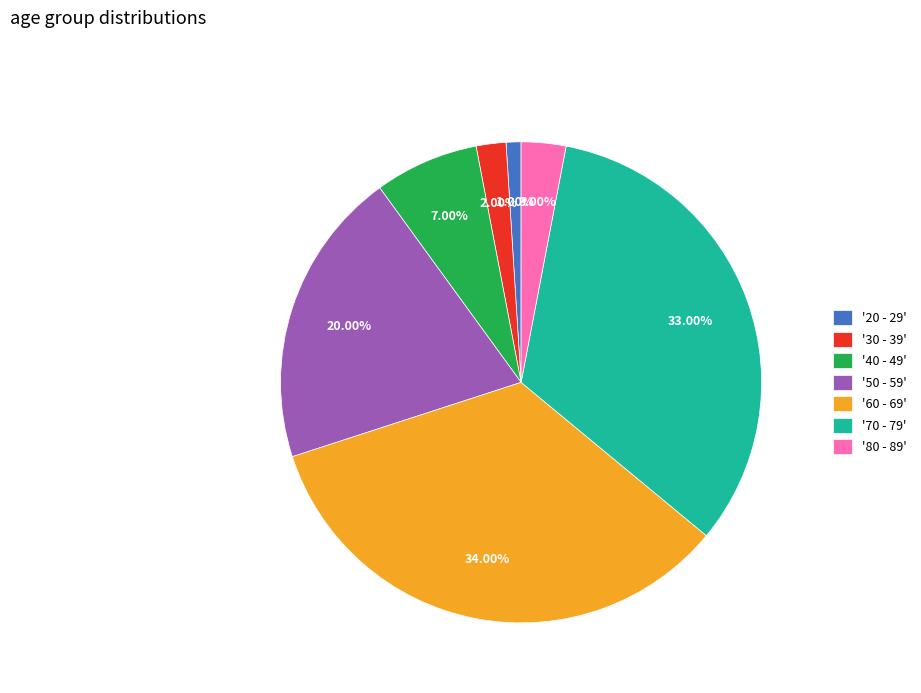

Approximately how many times larger is the value at '70 - 79' compared to '30 - 39'?

16.5